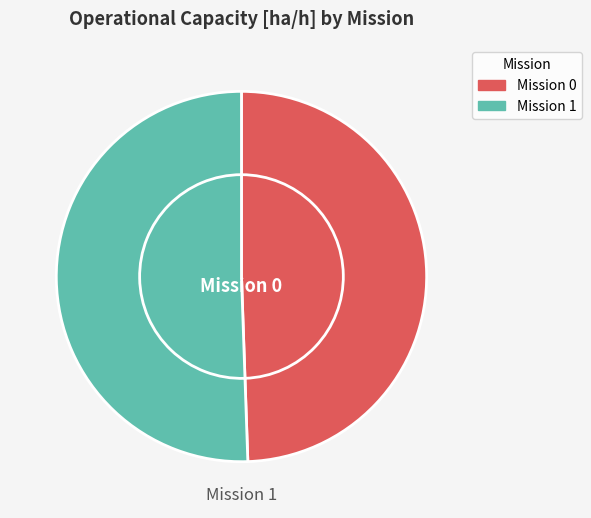

Count the number of slices in the pie.

2